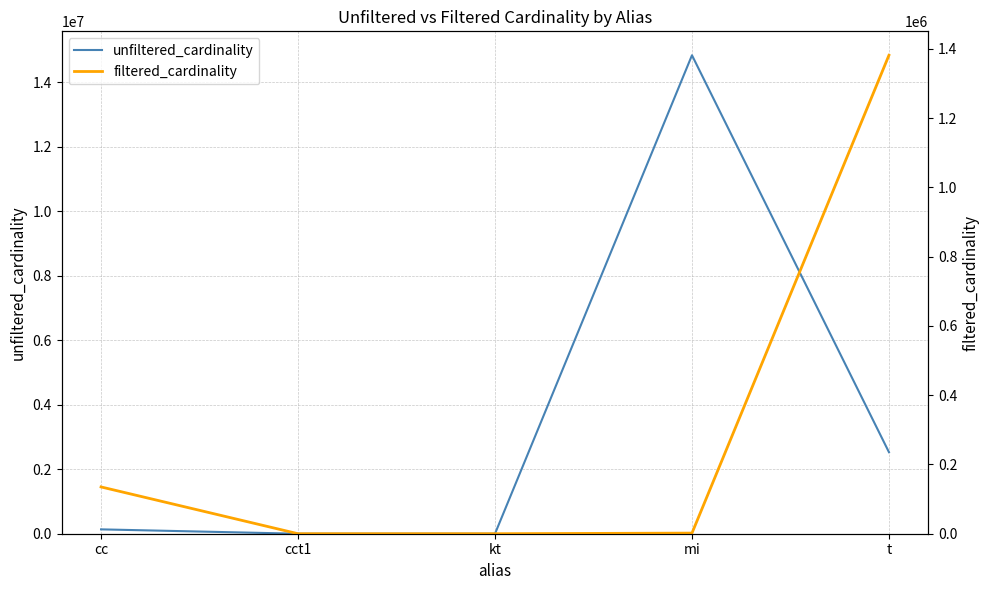

True or false: unfiltered_cardinality and filtered_cardinality intersect in this chart.

False